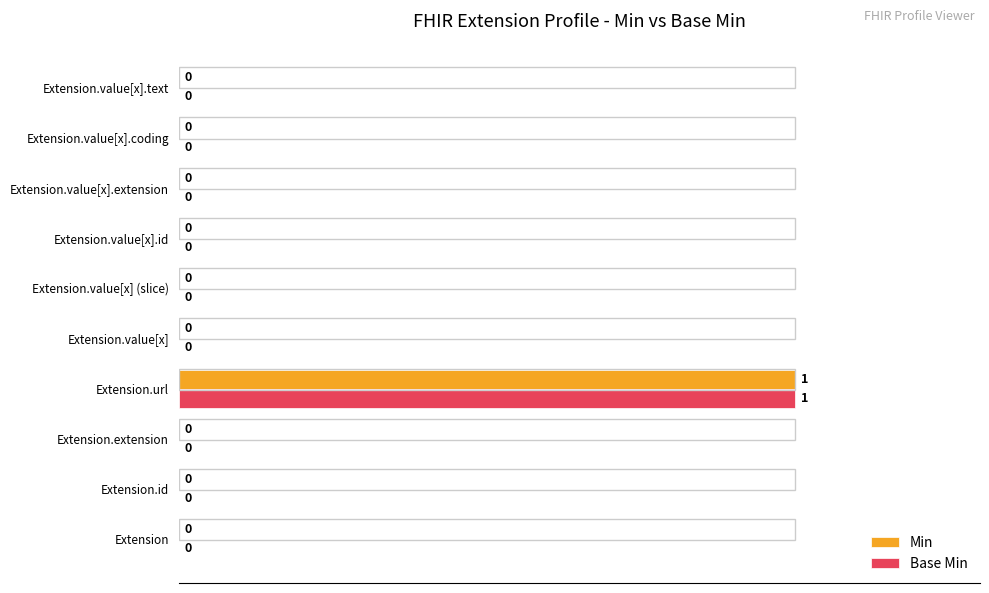

The value of Base Min at Extension.value[x] (slice) is -51. True or false?

False